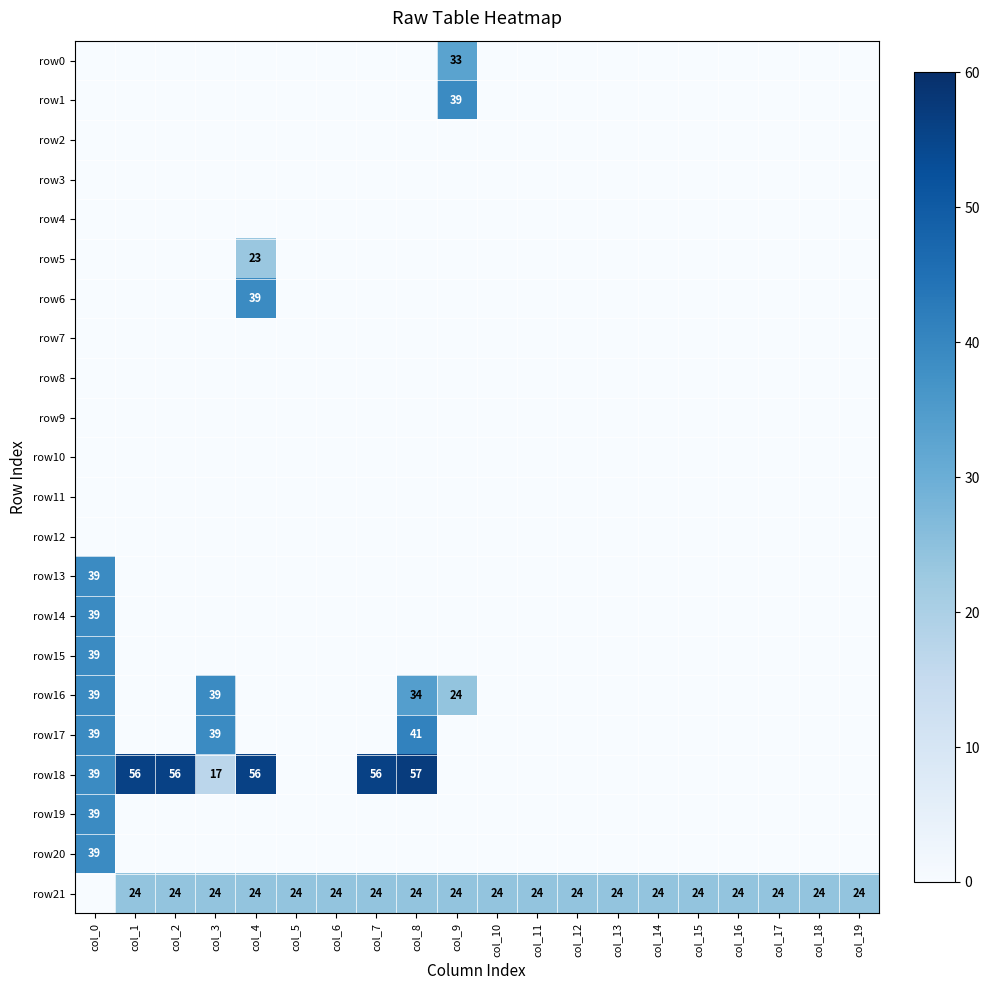

At which category is the sum across all series the highest?

col_0